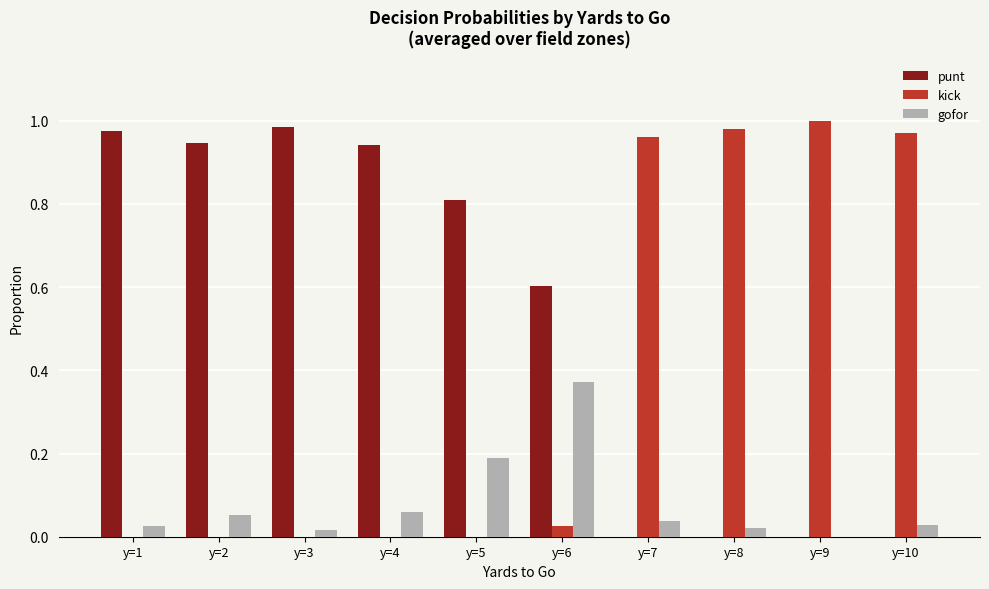

Which series has the largest total across all categories?

punt